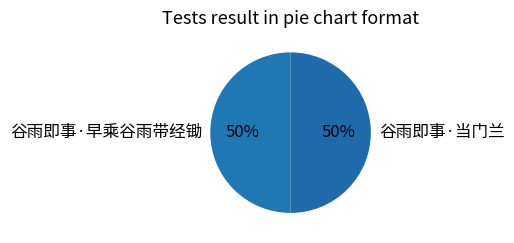

What is the ratio of the value at 谷雨即事·当门兰 to the value at 谷雨即事·早乘谷雨带经锄?

1.0